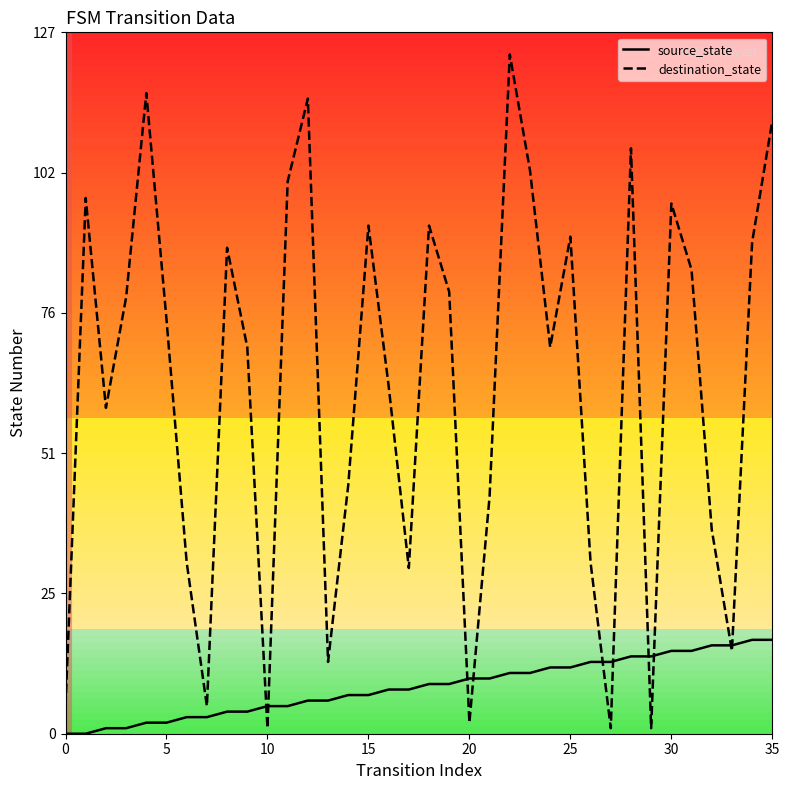

Which series has the widest spread of values?

destination_state